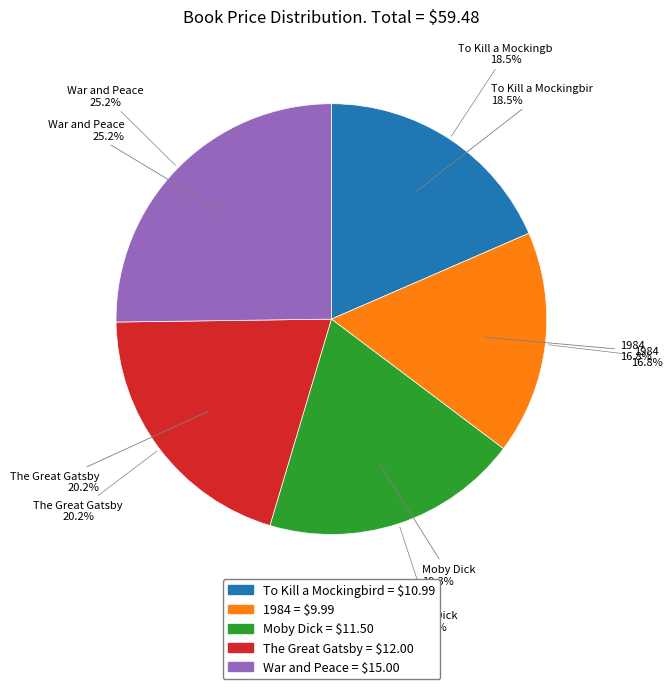

To the nearest percent, what portion does War and Peace represent?

25%